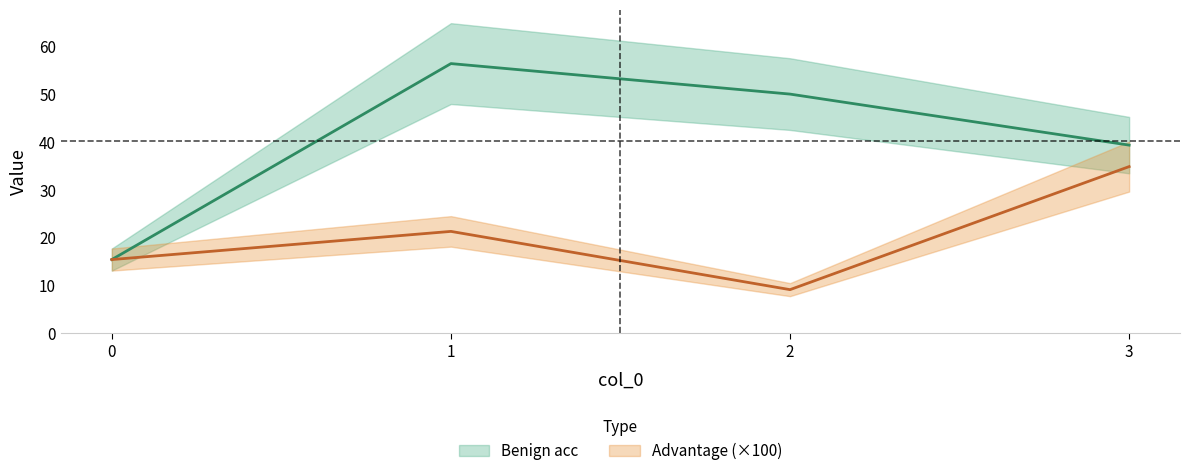

Read the Advantage value at 0.

15.4